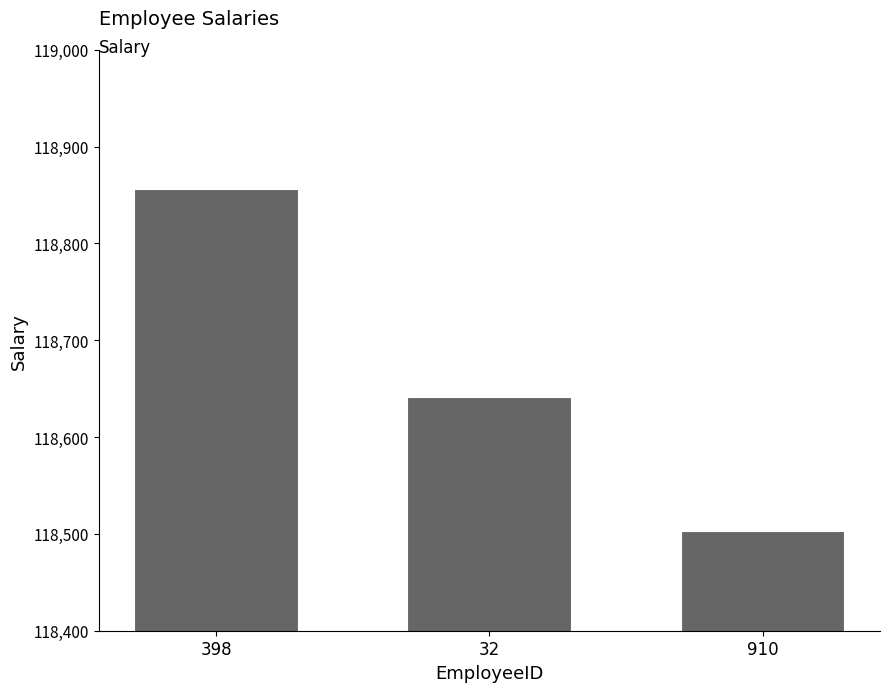

The chart shows a value of 118856 at 398. True or false?

True